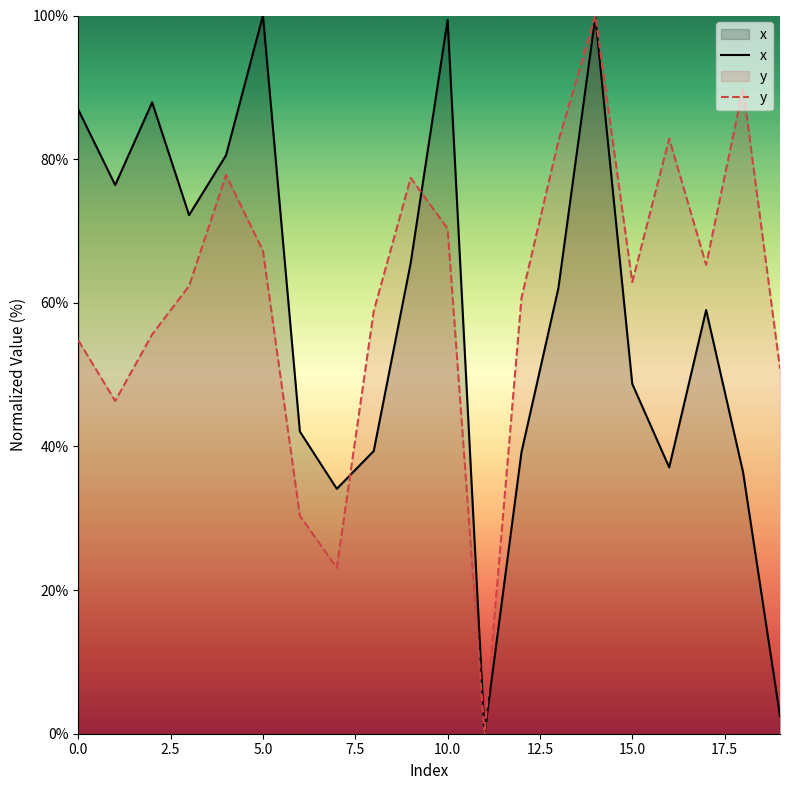

How many values in the y series exceed 62?

11